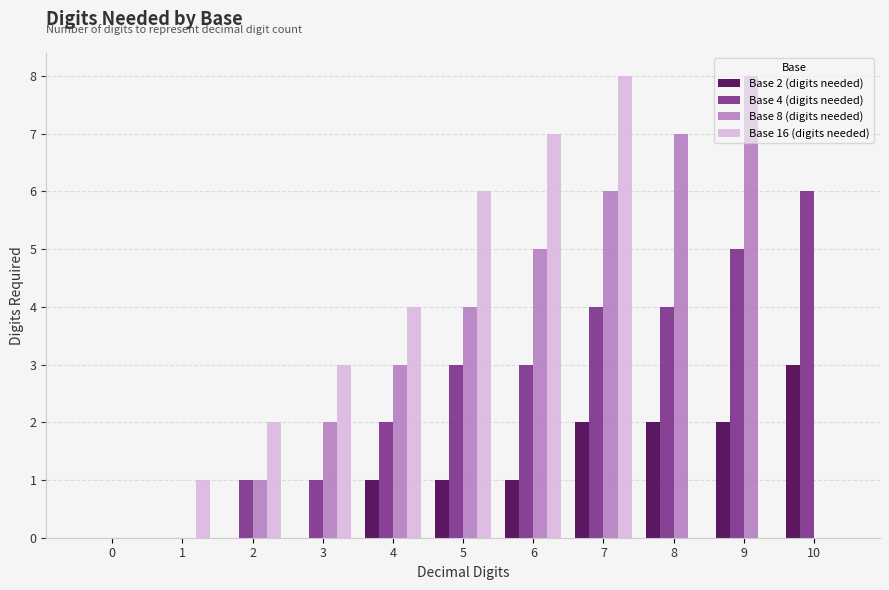

What is the sum of all Base 8 (digits needed) values?

36